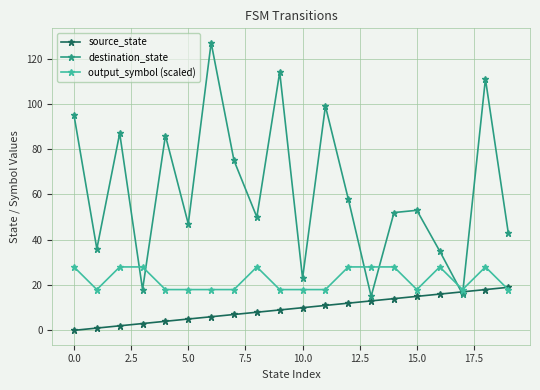

What is the greatest value displayed?

127